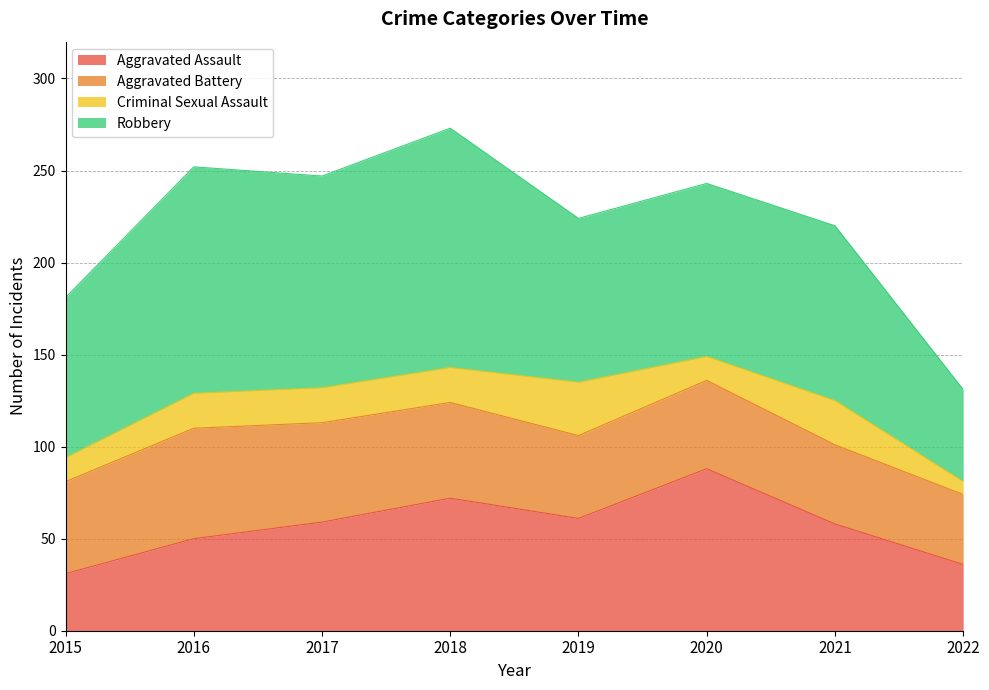

What is the average value of the Robbery series?

98